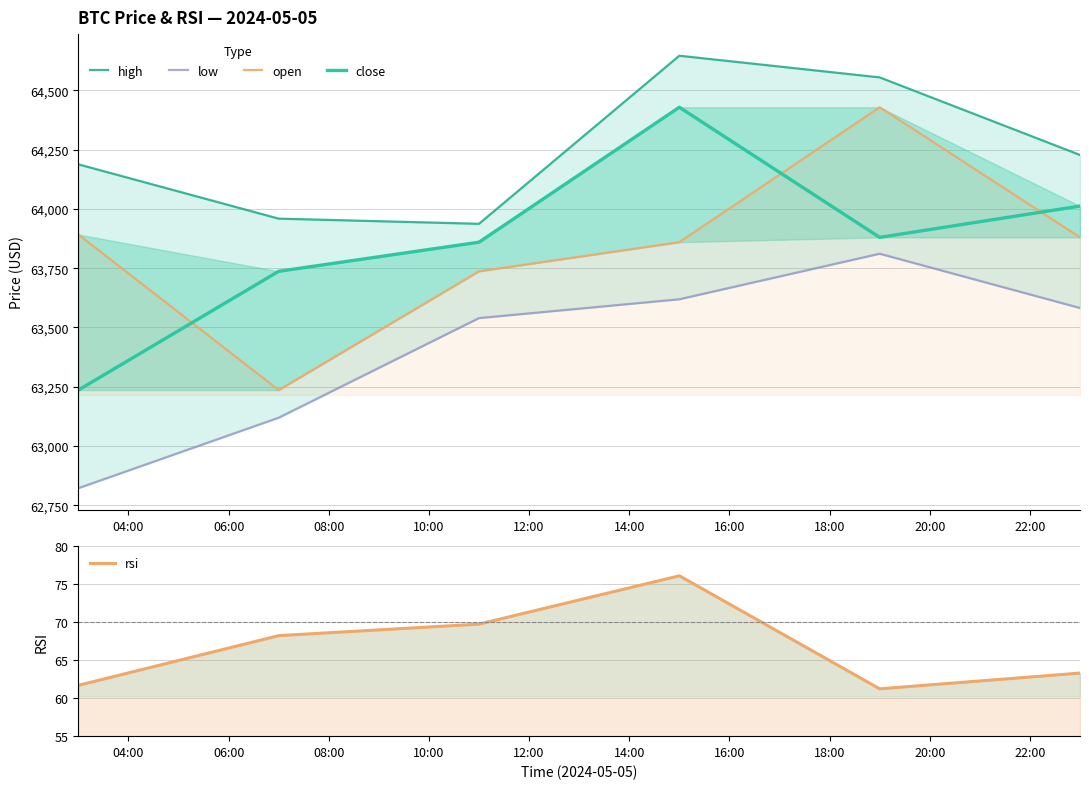

How many values in the close series are below 63879?

3